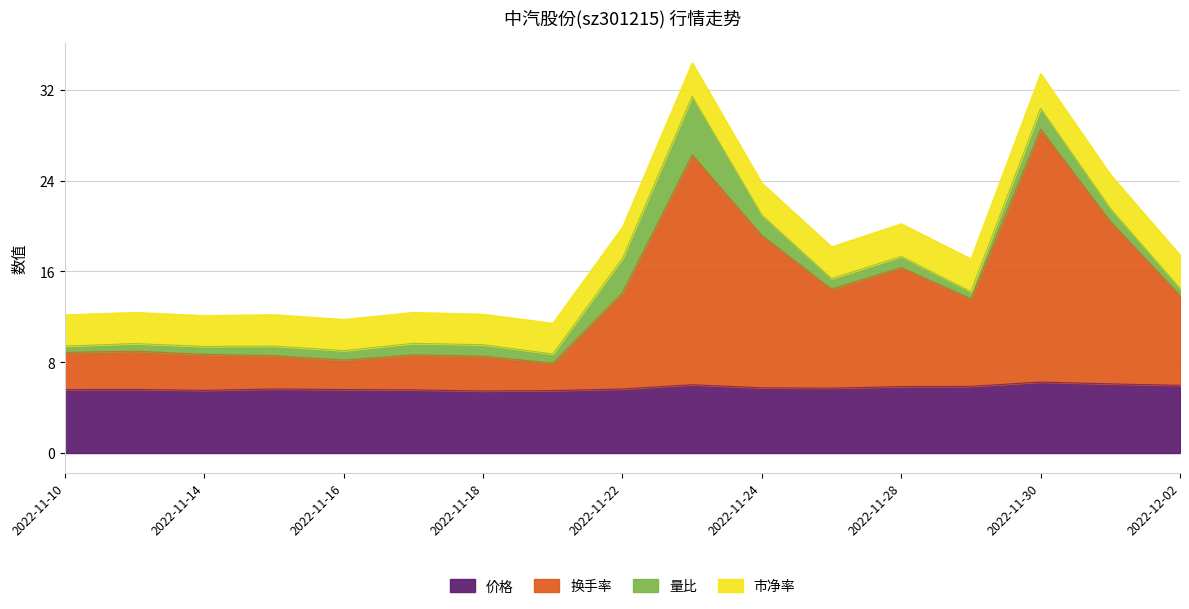

What is the total value across all series at 2022-11-18?

12.2